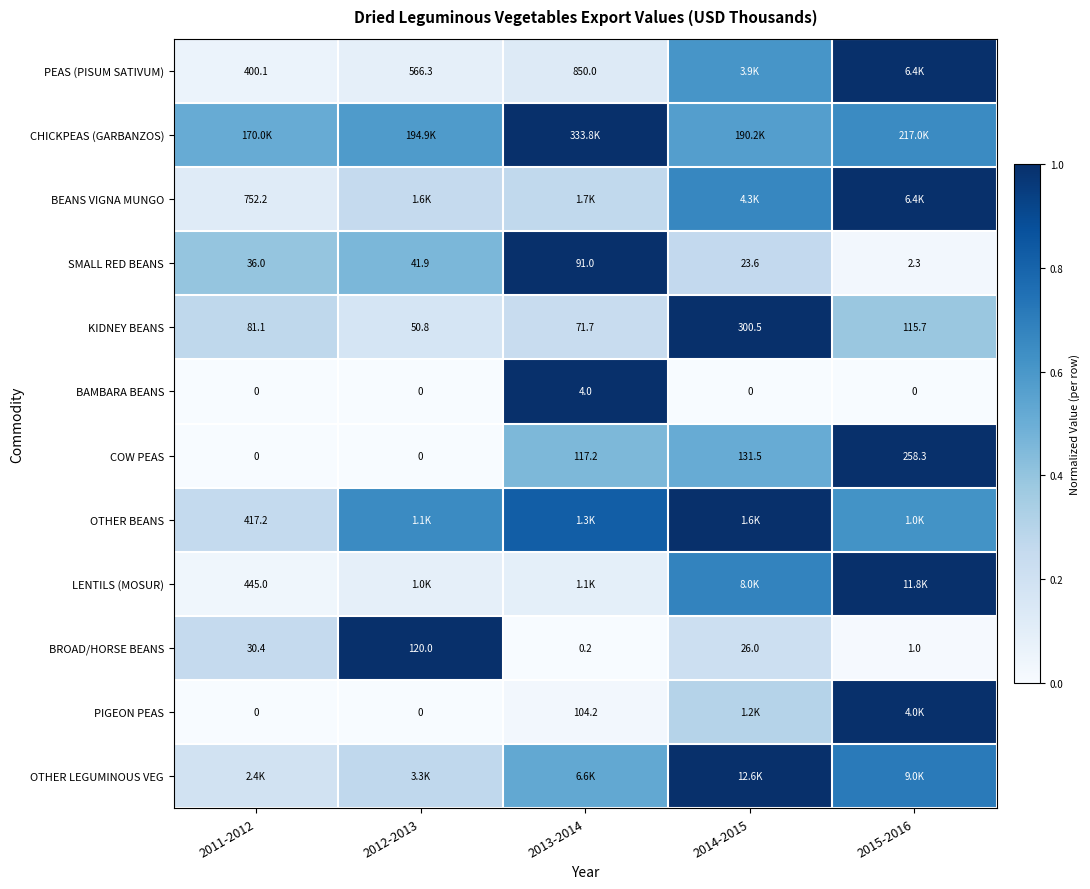

What is the approximate value of OTHER LEGUMINOUS VEG at 2013-2014?

0.5